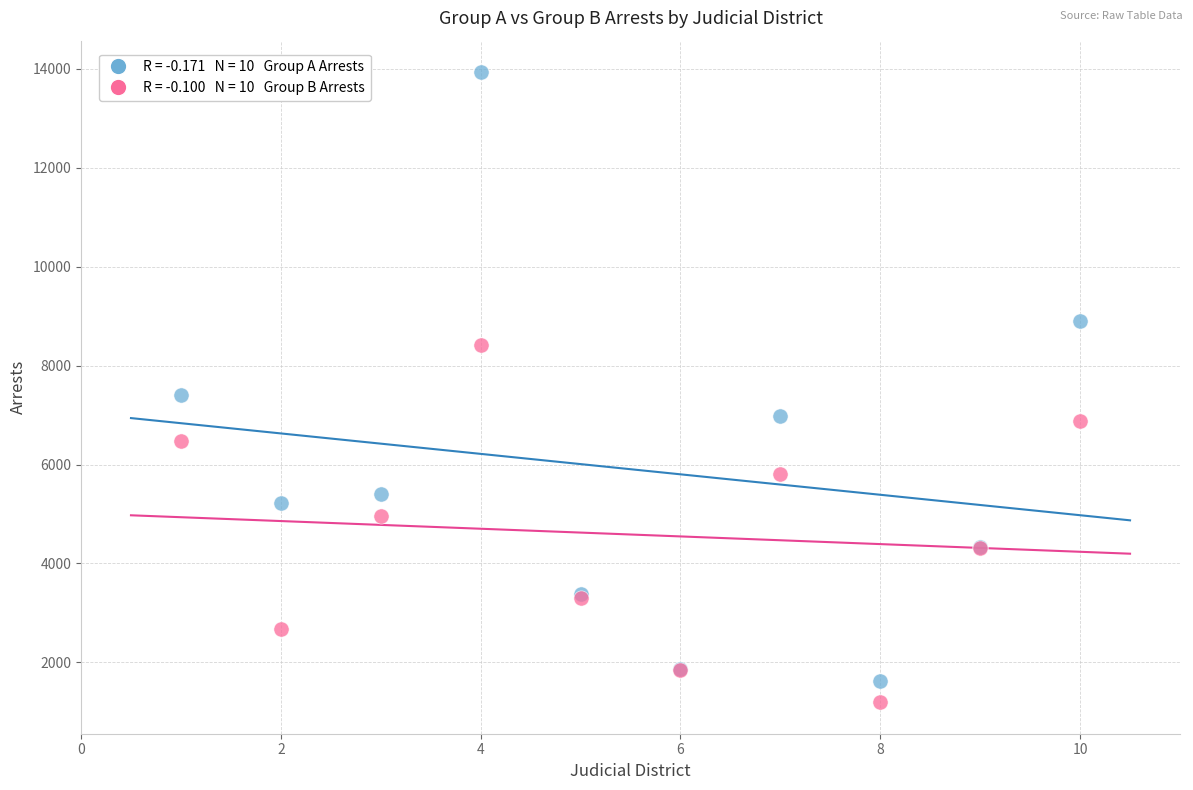

Across all series, what Y value is closest to 7564?

7408